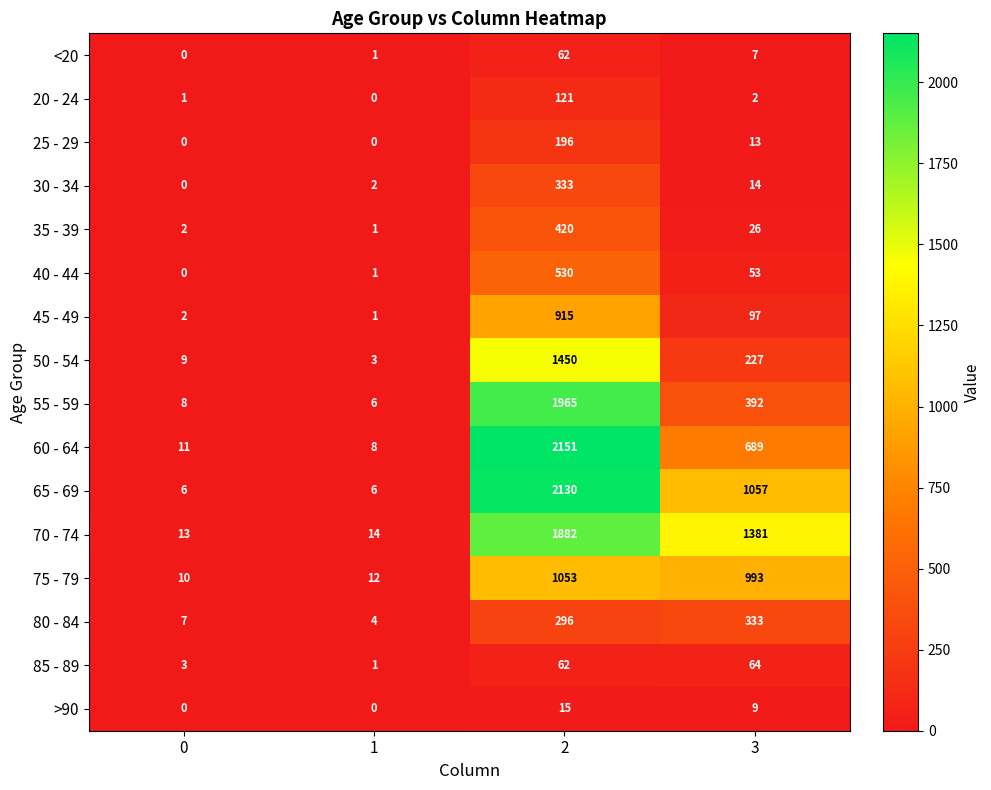

What is the greatest value displayed?

2151